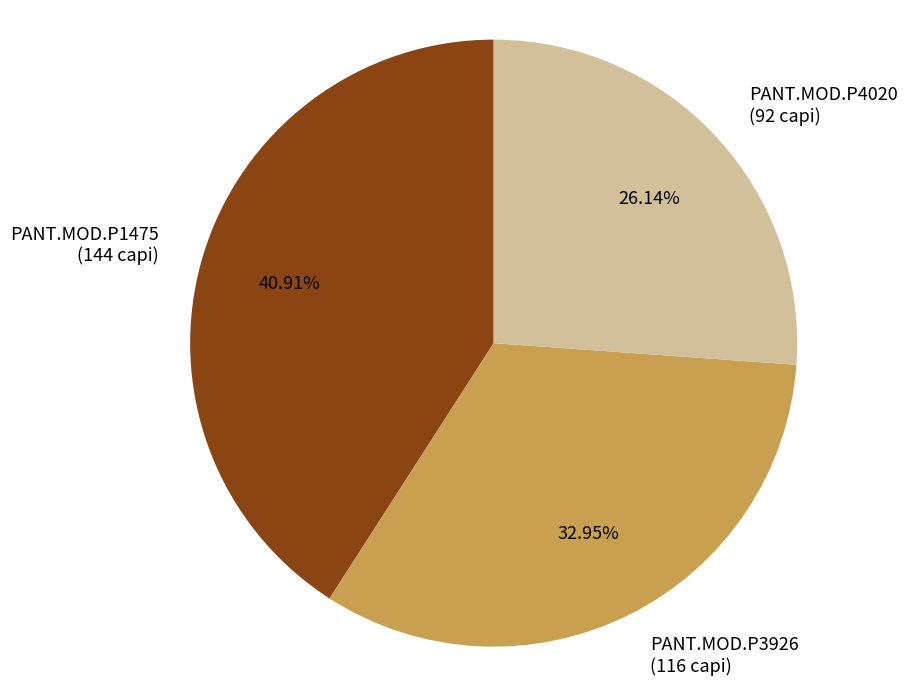

Is the sum of PANT.MOD.P1475 and PANT.MOD.P3926 greater than half?

Yes